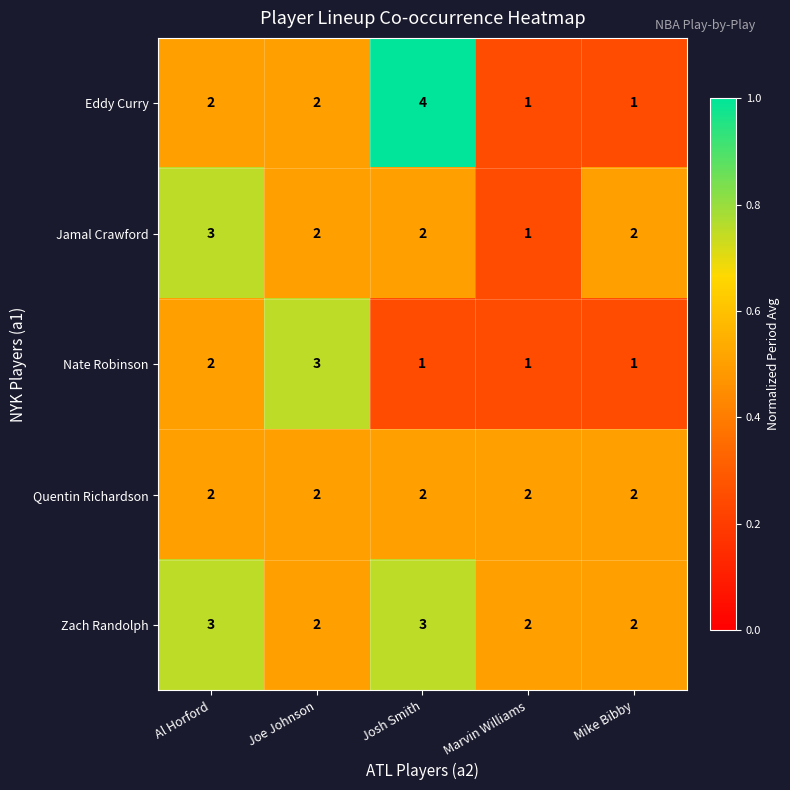

The Zach Randolph series shows 1 at Marvin Williams. True or false?

False